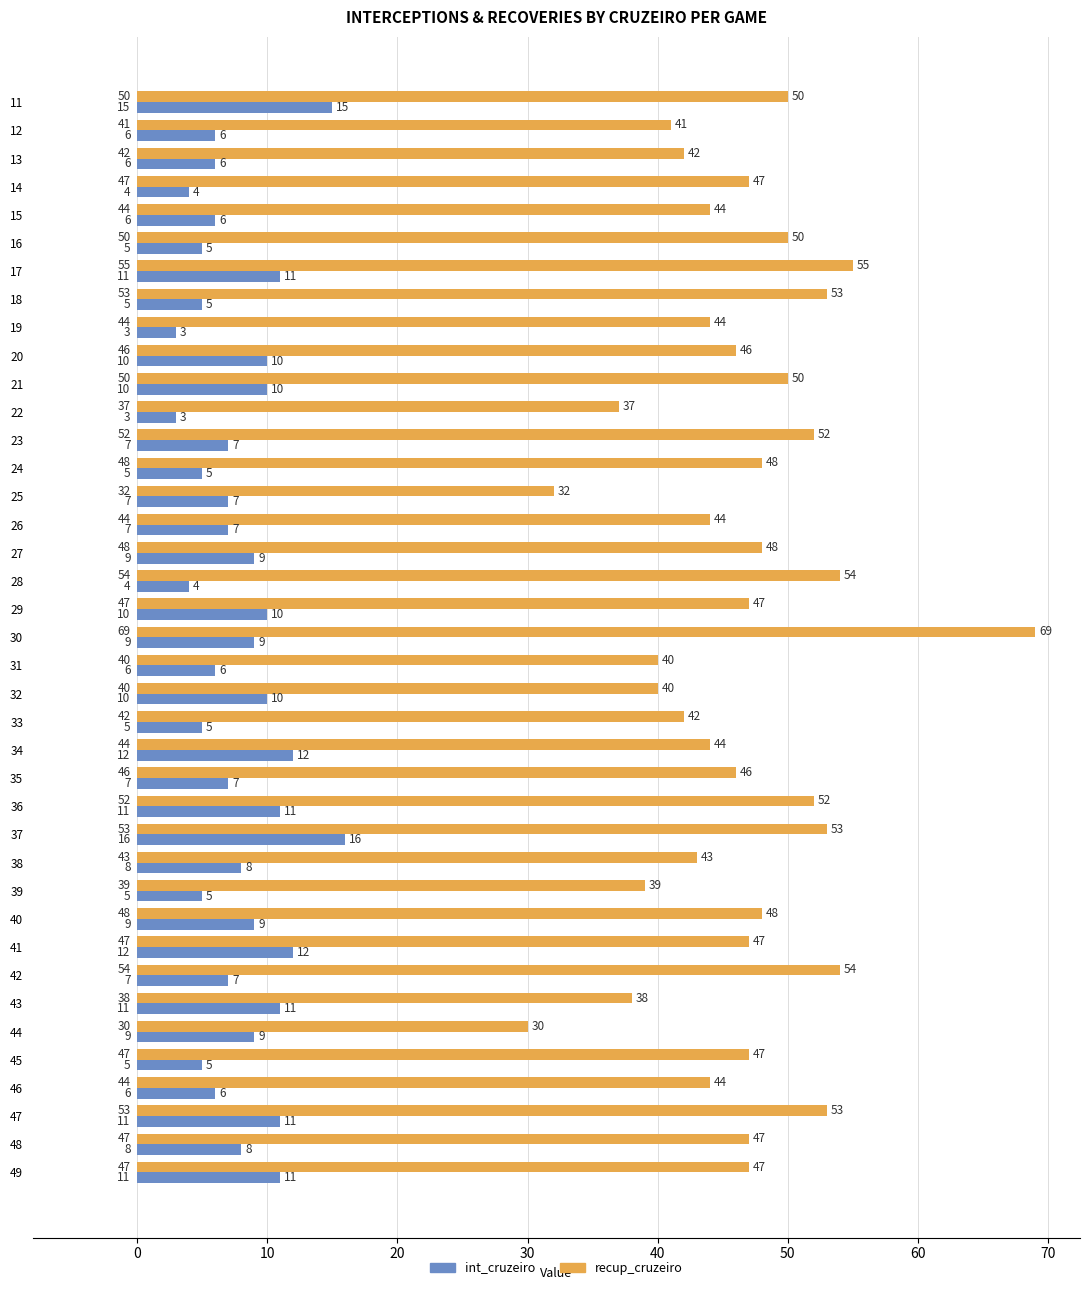

The value of recup_cruzeiro at 28 is 54. True or false?

True